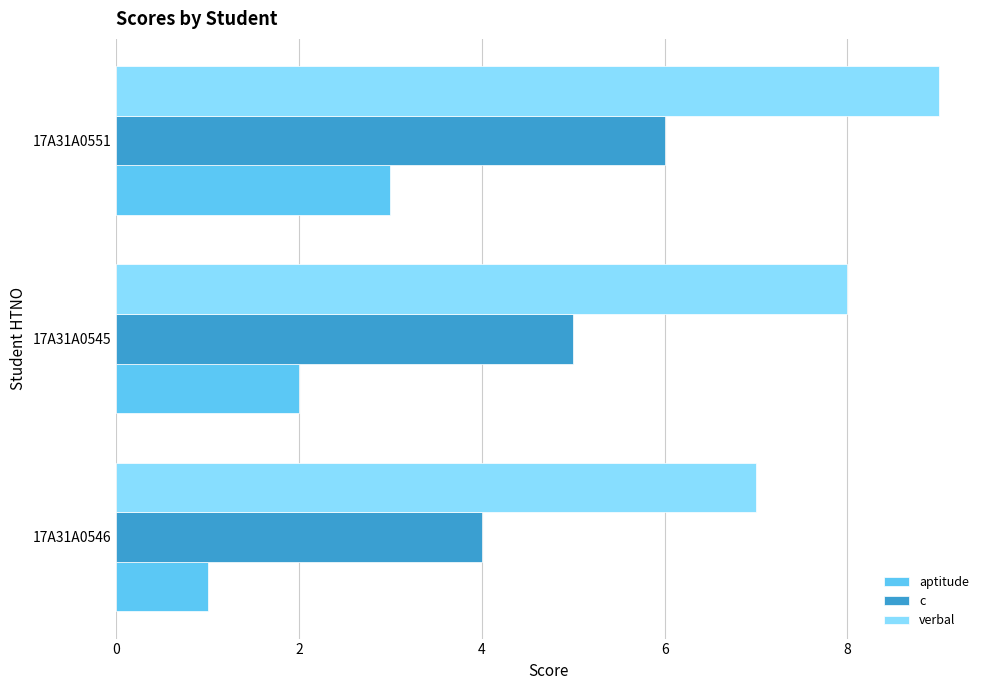

Which category has the lowest value in the c series?

17A31A0546